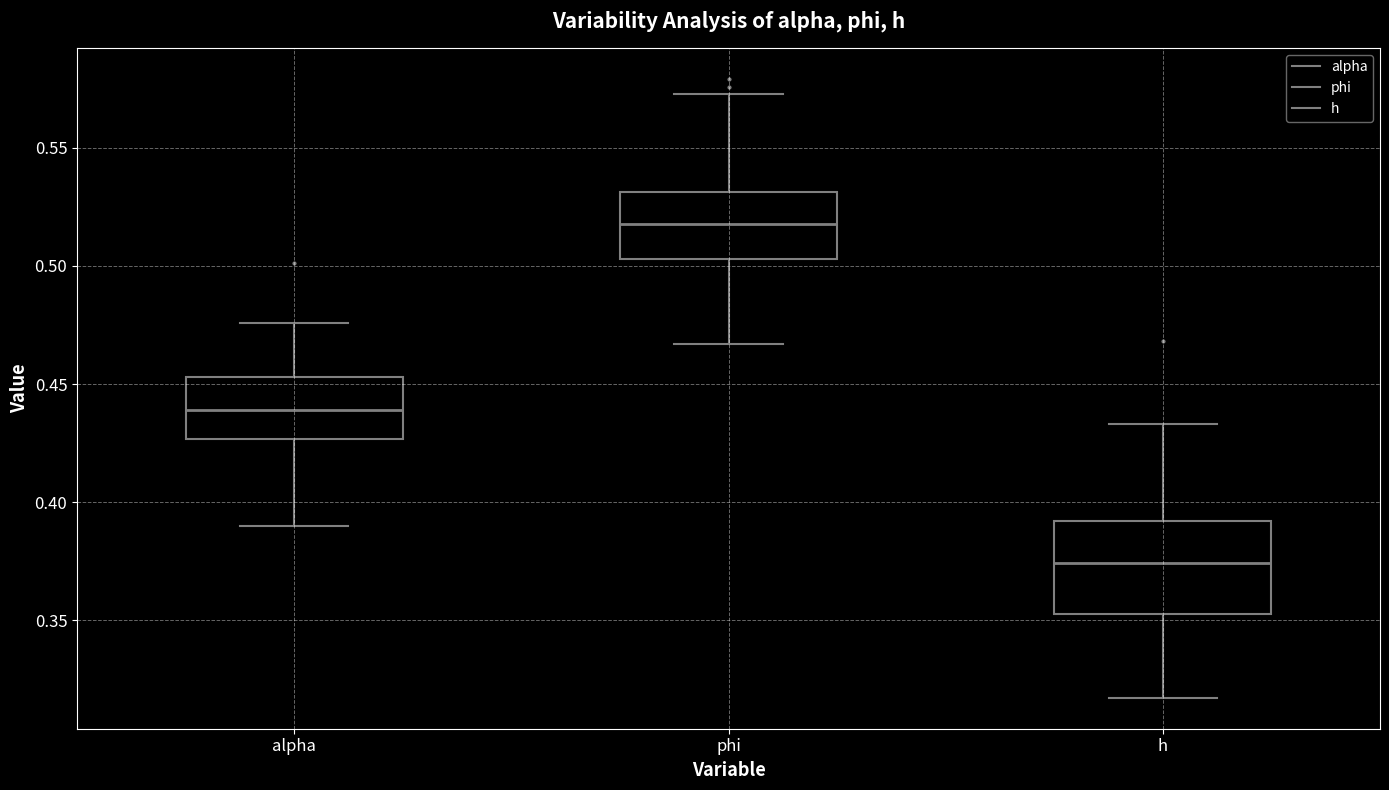

Which box is the tallest, from its lower edge to its upper edge?

h